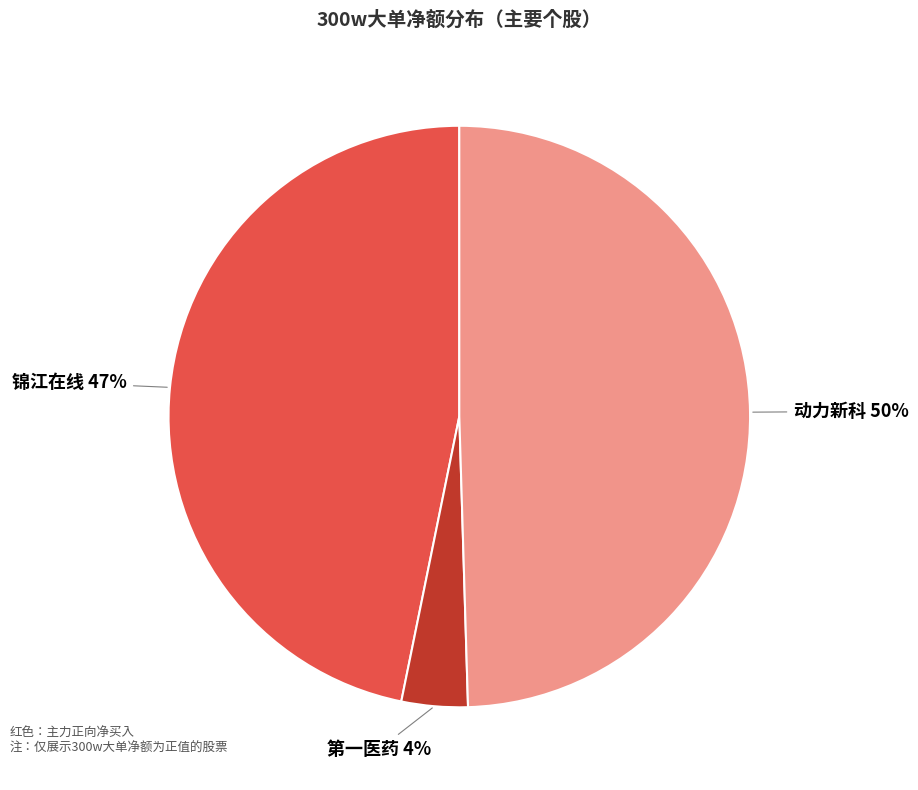

Which has a higher value, 锦江在线 or 动力新科?

动力新科